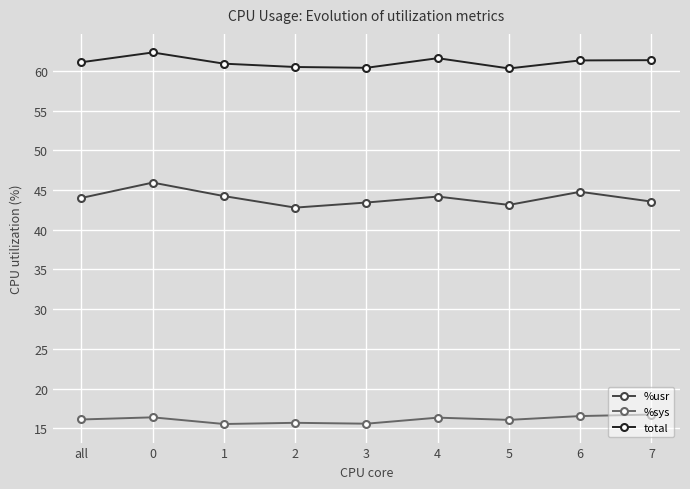

True or false: total has a value of 24.6 at 1.

False